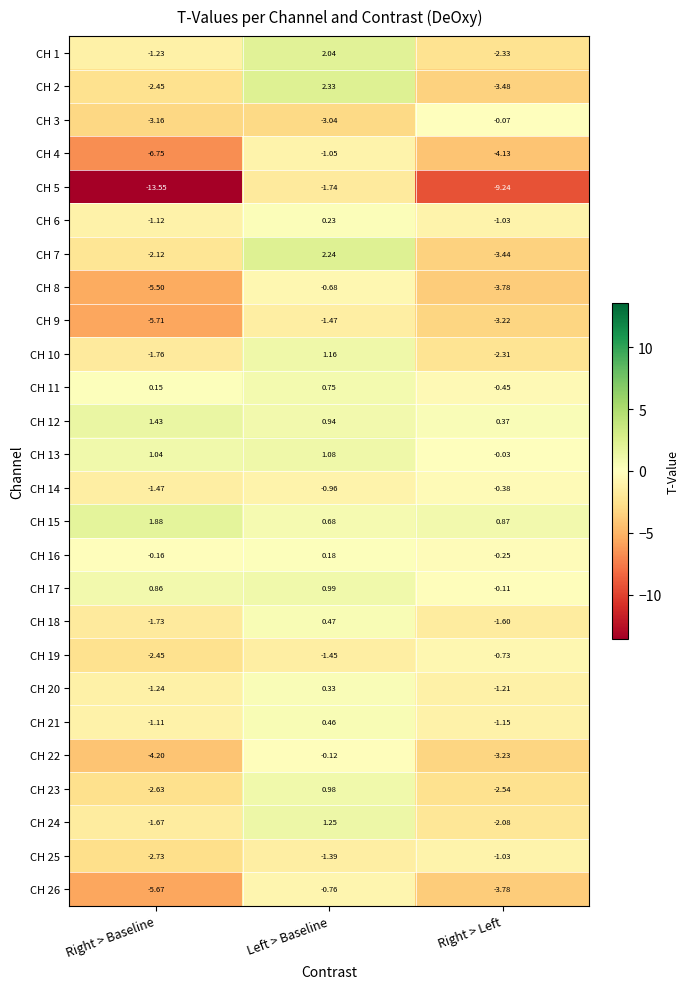

Which category has the lowest value in the CH 3 series?

Right > Baseline